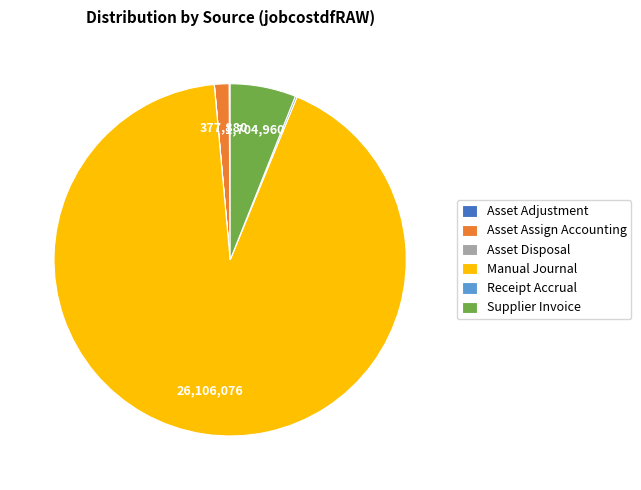

Does any single category account for the majority?

Yes